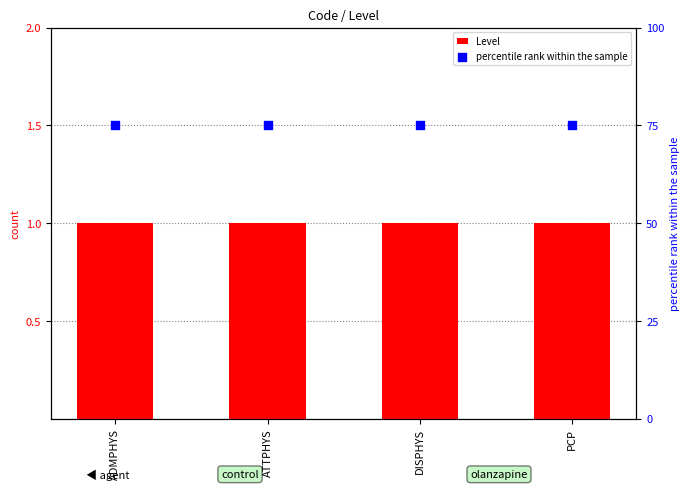

What are all the series names shown in the legend?

Level, percentile rank within the sample